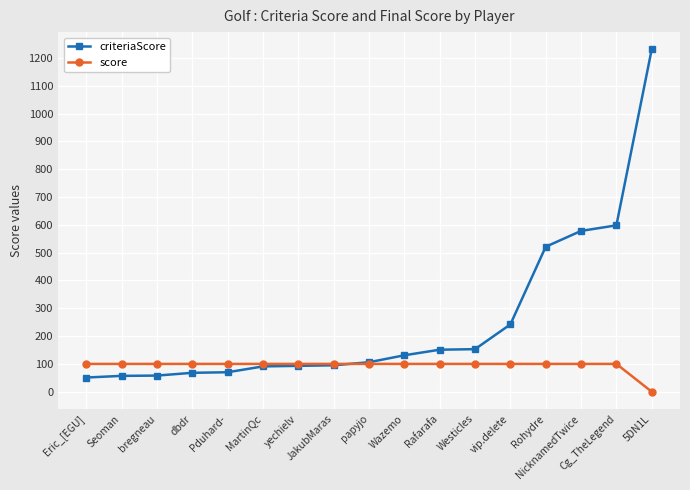

Count the number of categories in the chart.

17